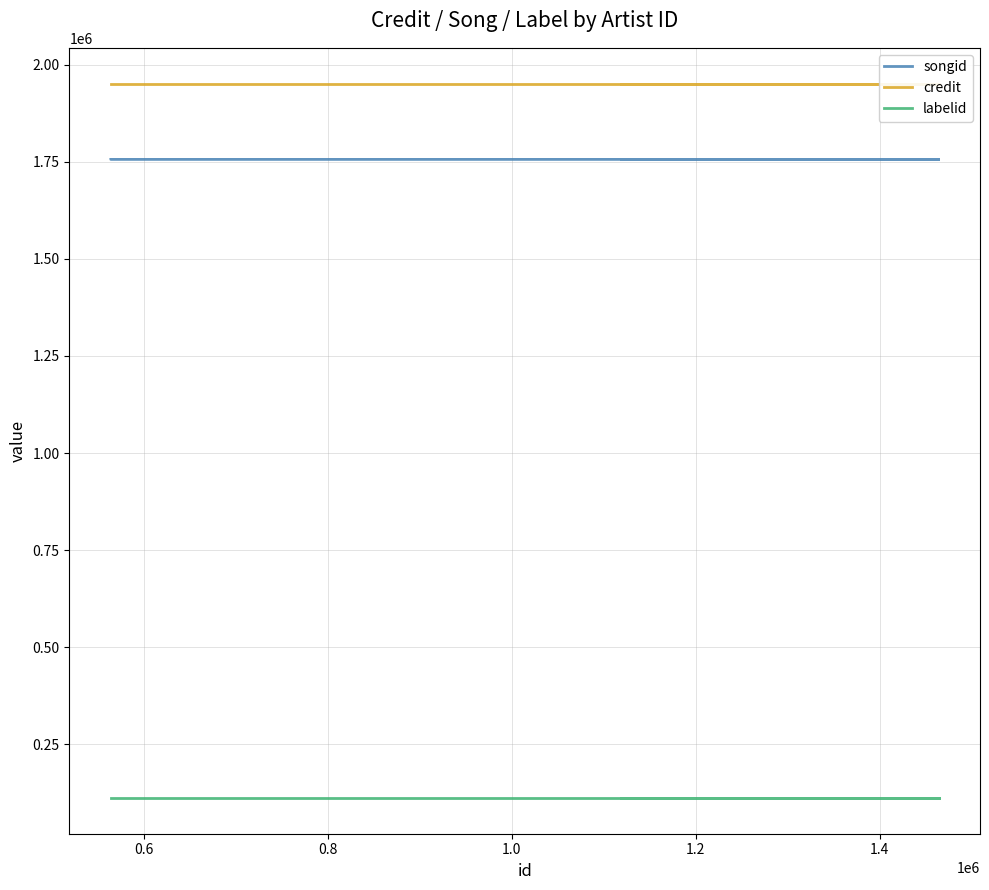

At which category is the sum across all series the highest?

0.8